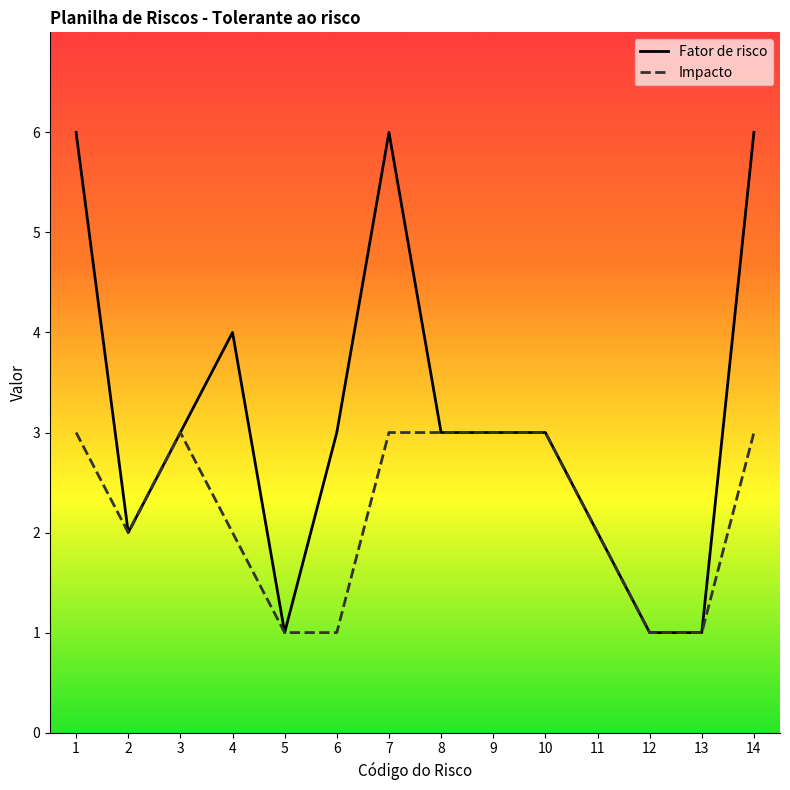

Rank the series by their maximum value, from lowest to highest.

Impacto, Fator de risco